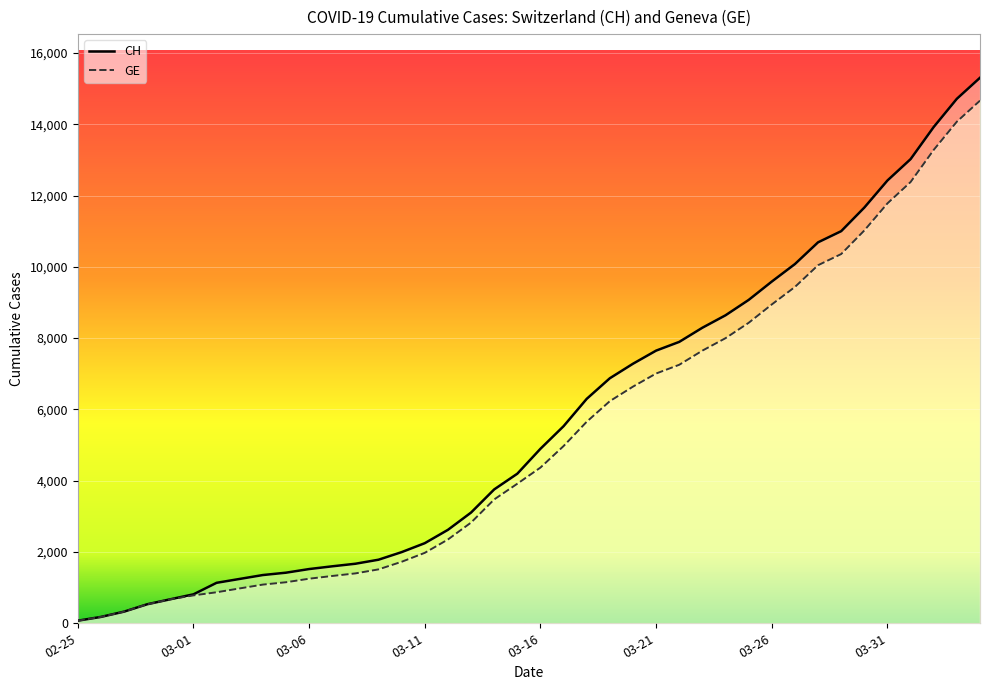

True or false: GE has more than 1 interior local peaks.

False